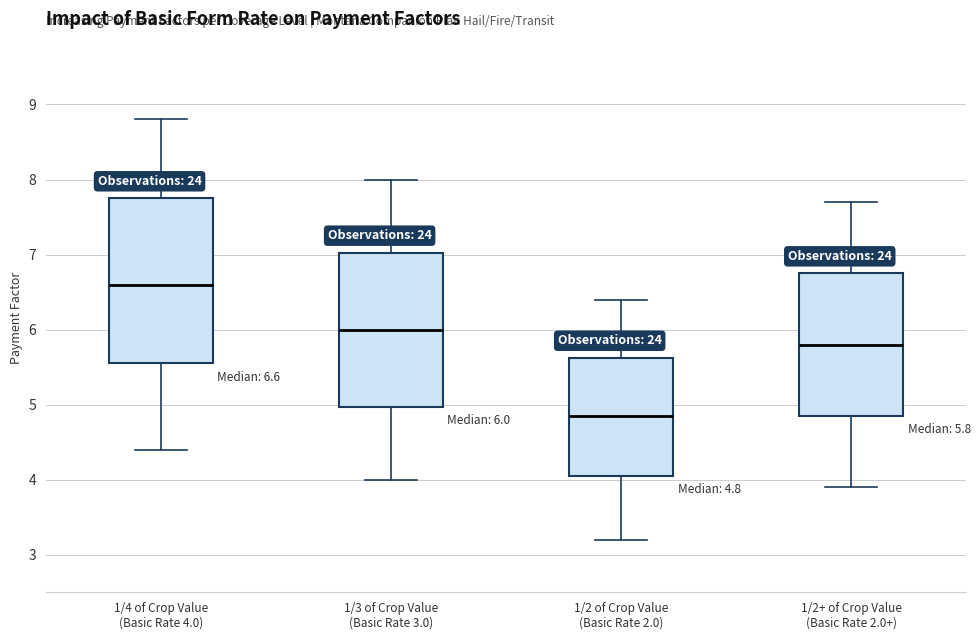

Comparing the boxes themselves (not the whiskers), which one is the tallest?

1/4 of Crop Value (Basic Rate 4.0)